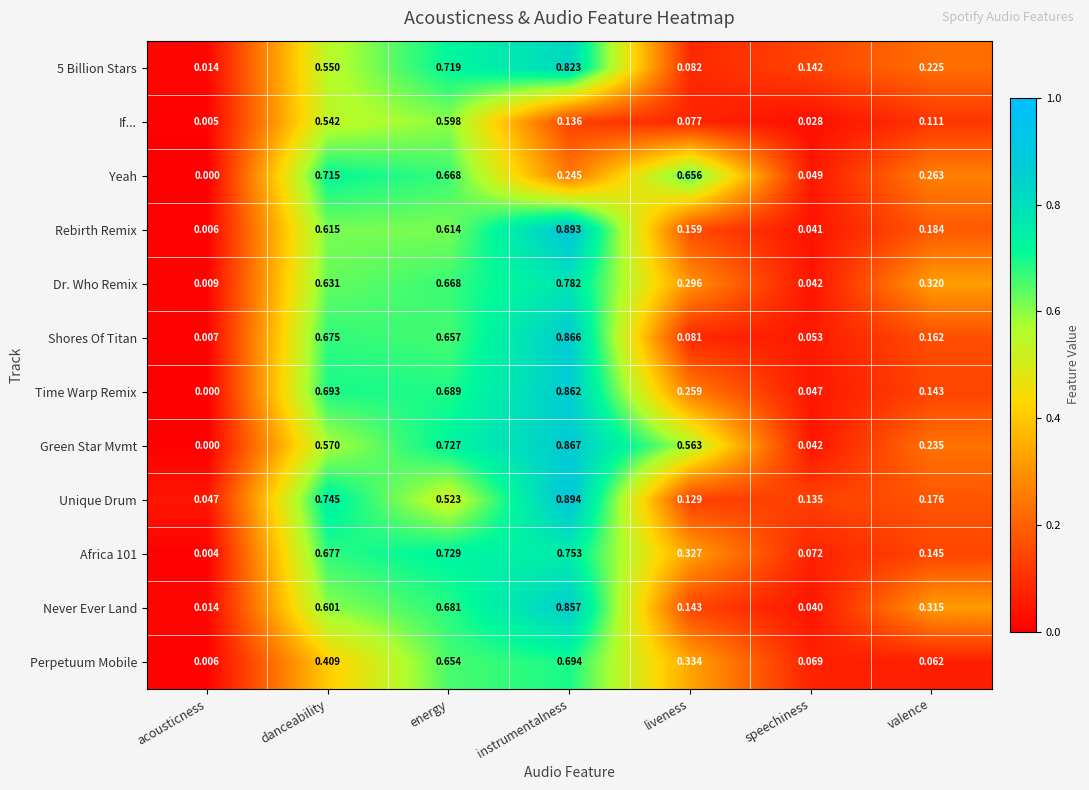

Which category has the highest value in the Green Star Mvmt series?

instrumentalness